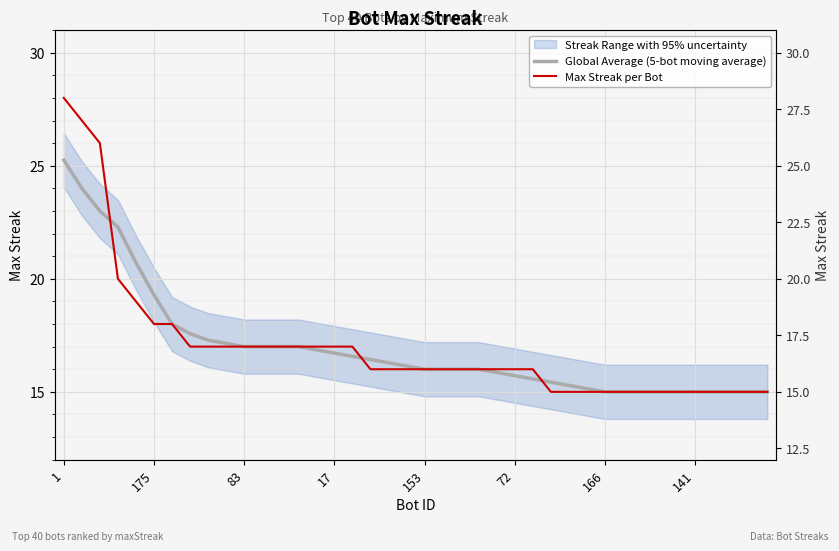

What is the total value across all series at 16?

33.6